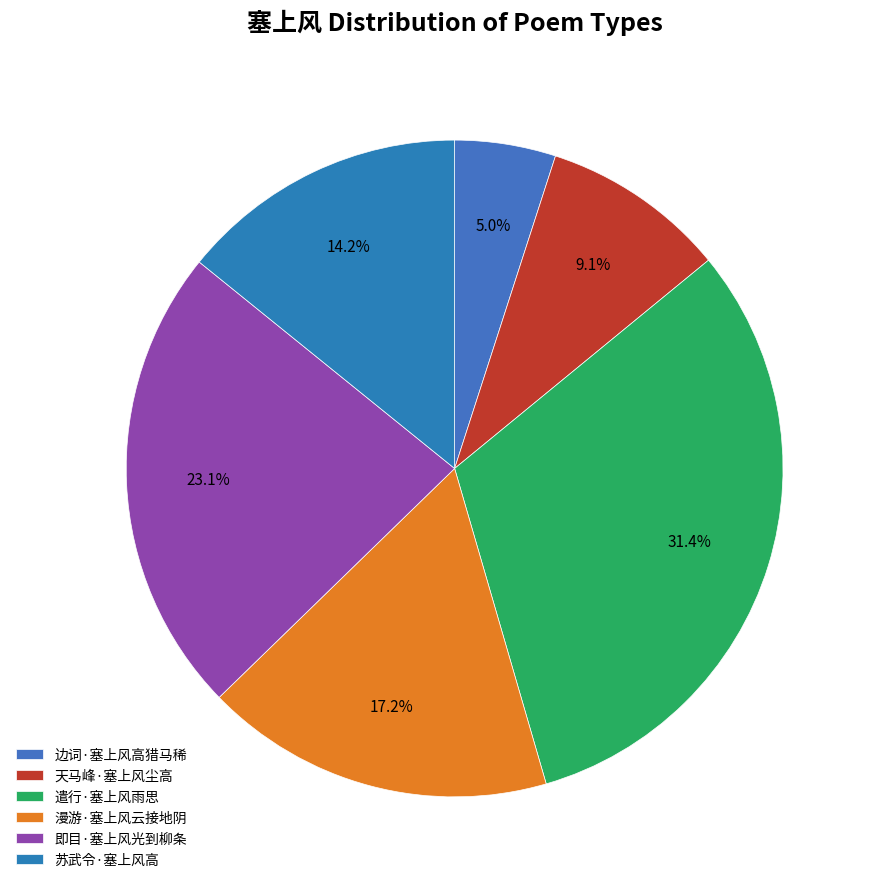

Rank the categories by value from lowest to highest.

边词·塞上风高猎马稀, 天马峰·塞上风尘高, 苏武令·塞上风高, 漫游·塞上风云接地阴, 即目·塞上风光到柳条, 遣行·塞上风雨思